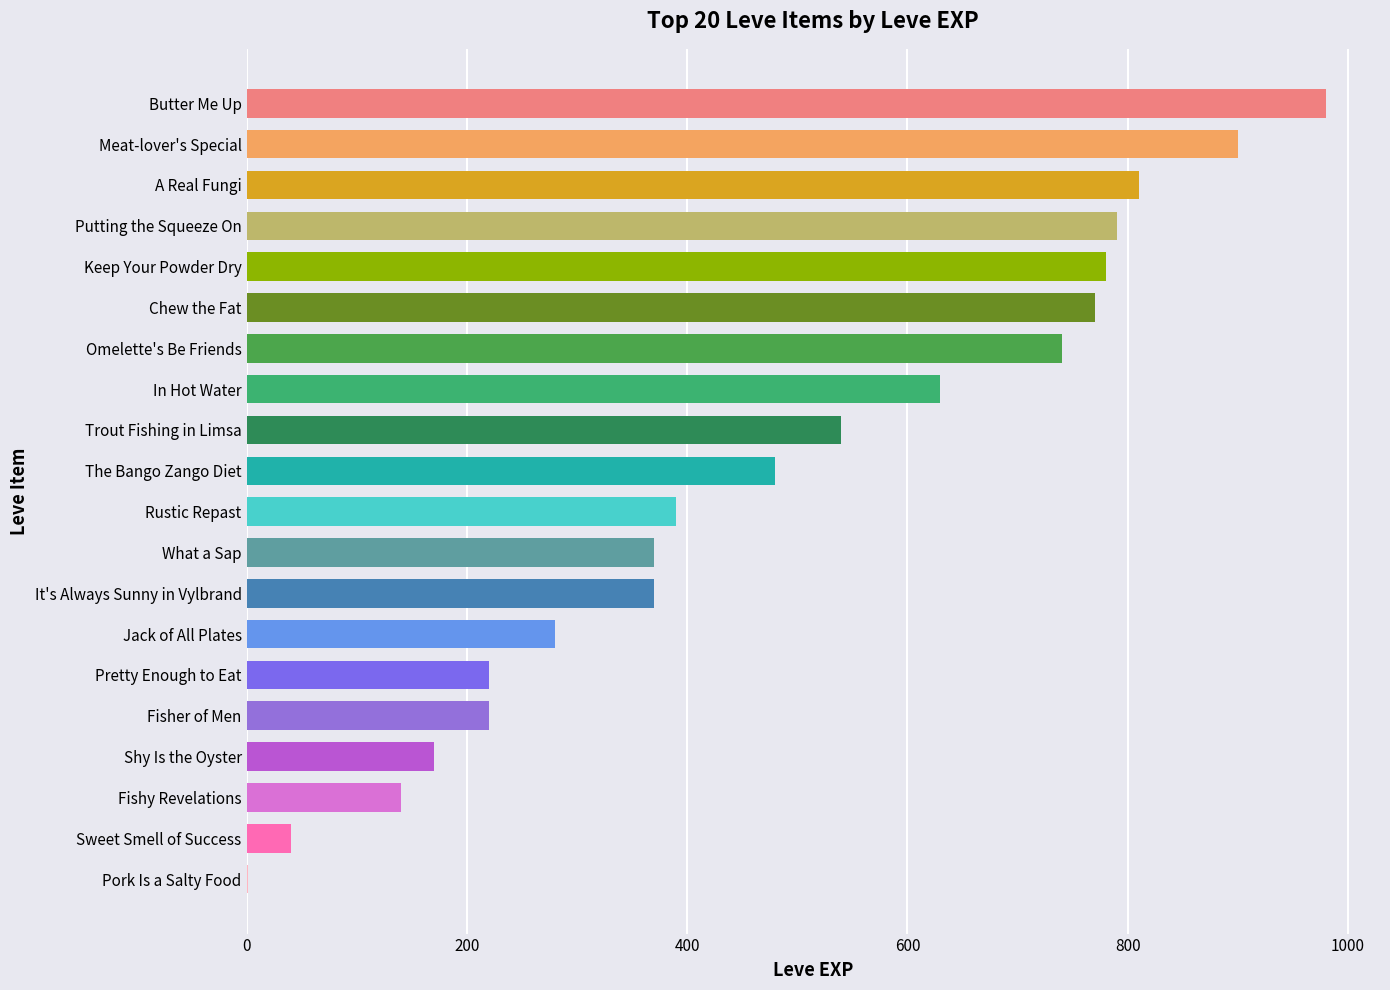

What is the change in value from Butter Me Up to Rustic Repast?

-590